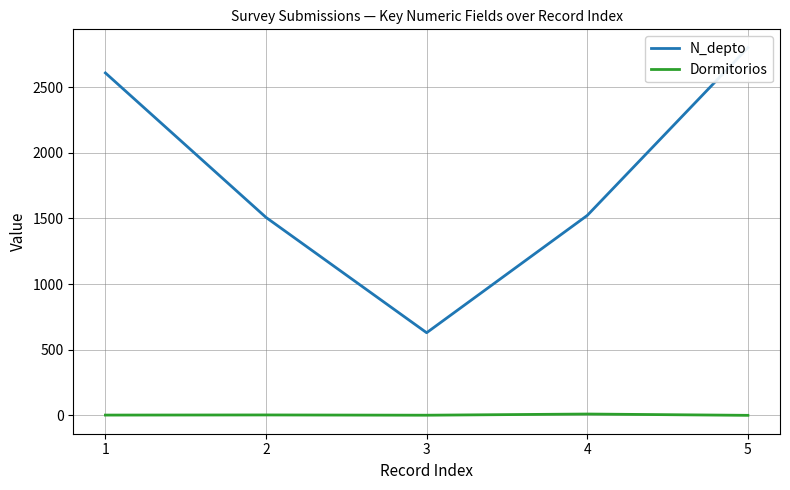

True or false: Dormitorios has a value of 1 at 3.

False